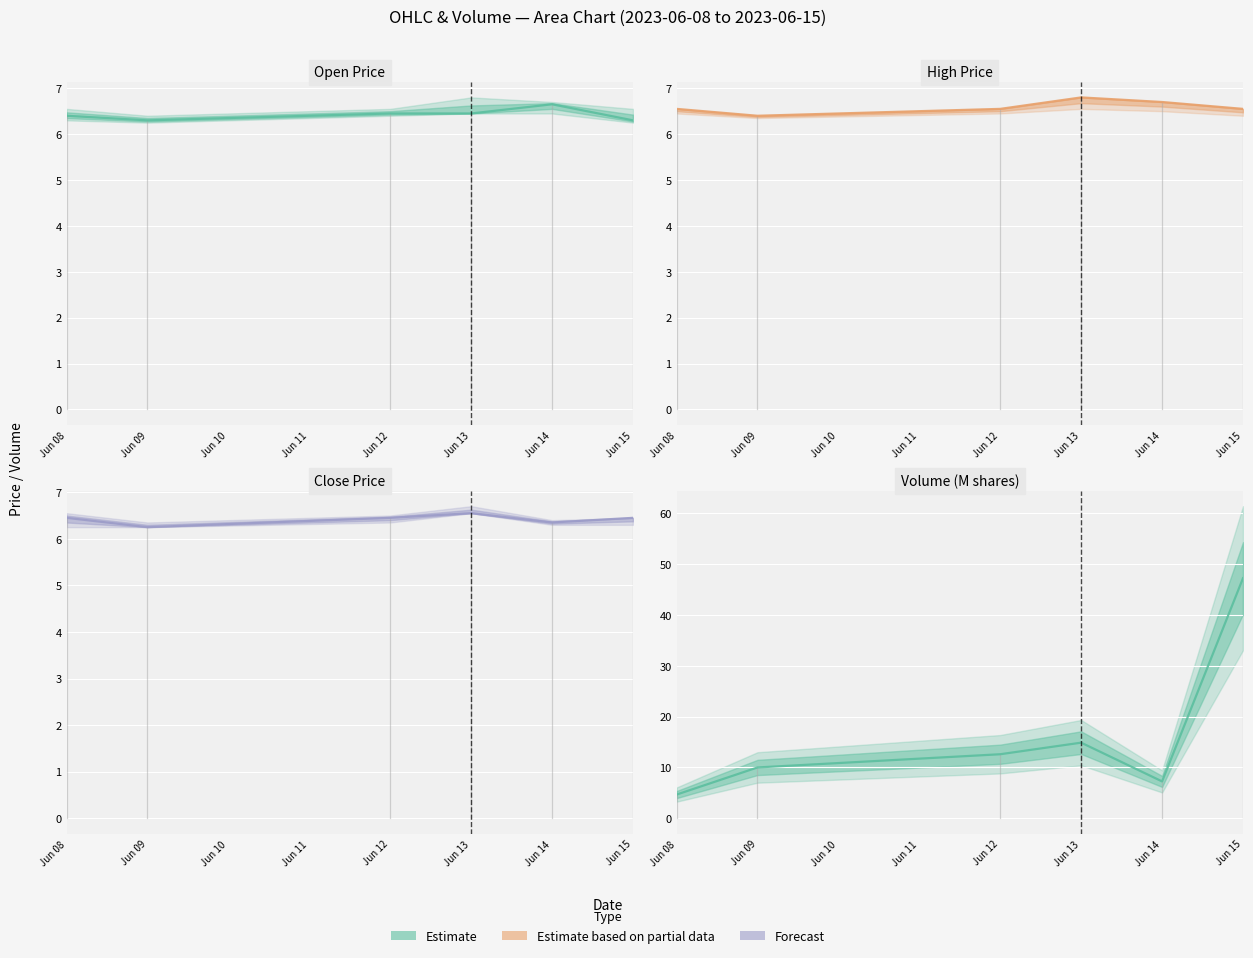

What is the value of the Estimate based on partial data point at the 6th from the left?

6.5